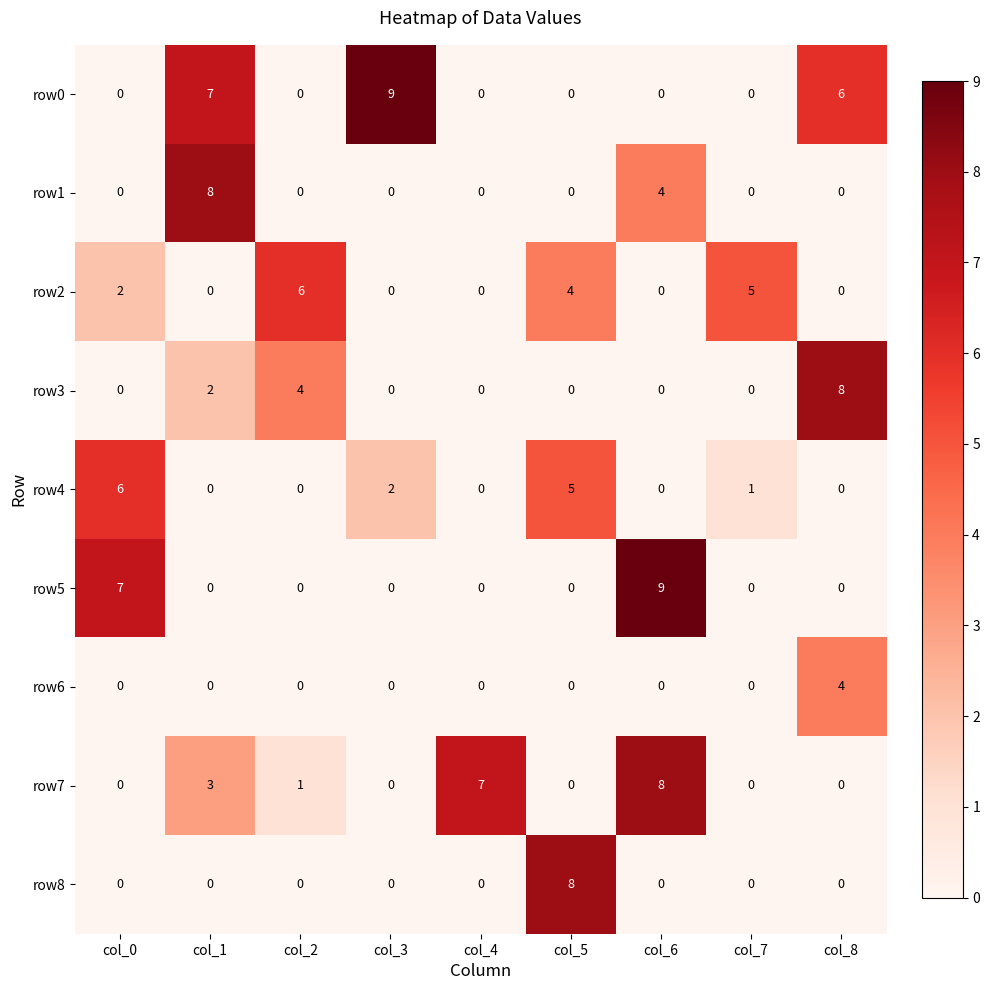

The row0 series shows -5 at col_4. True or false?

False